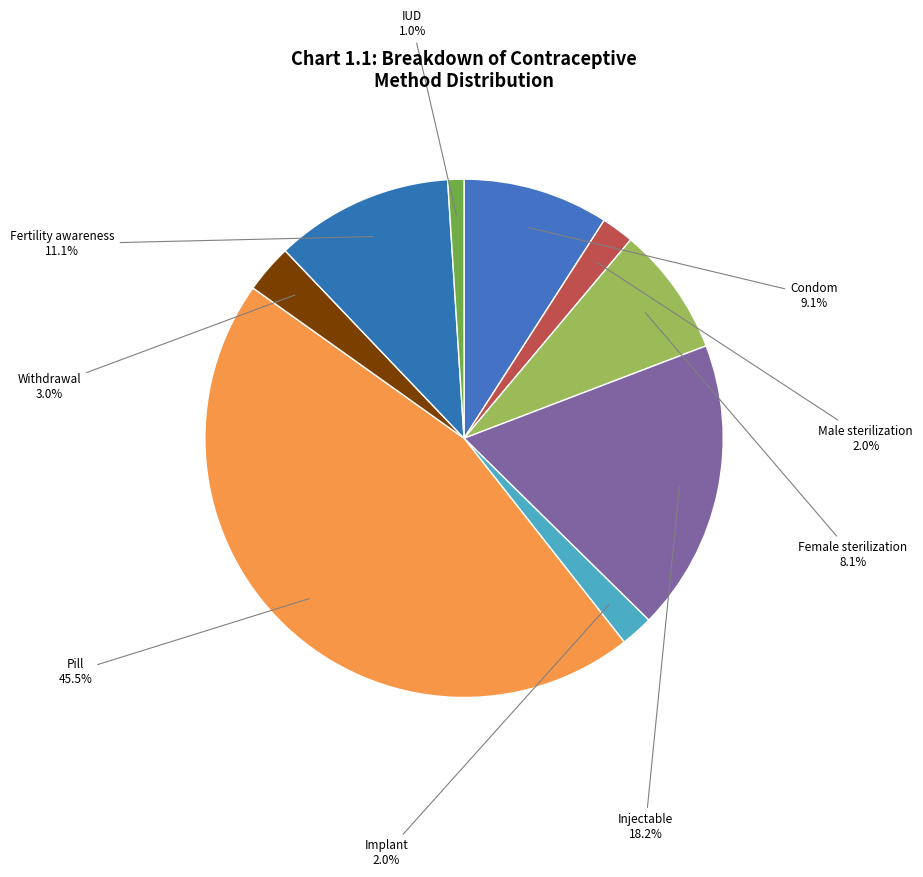

What is the largest slice in the pie chart?

Pill